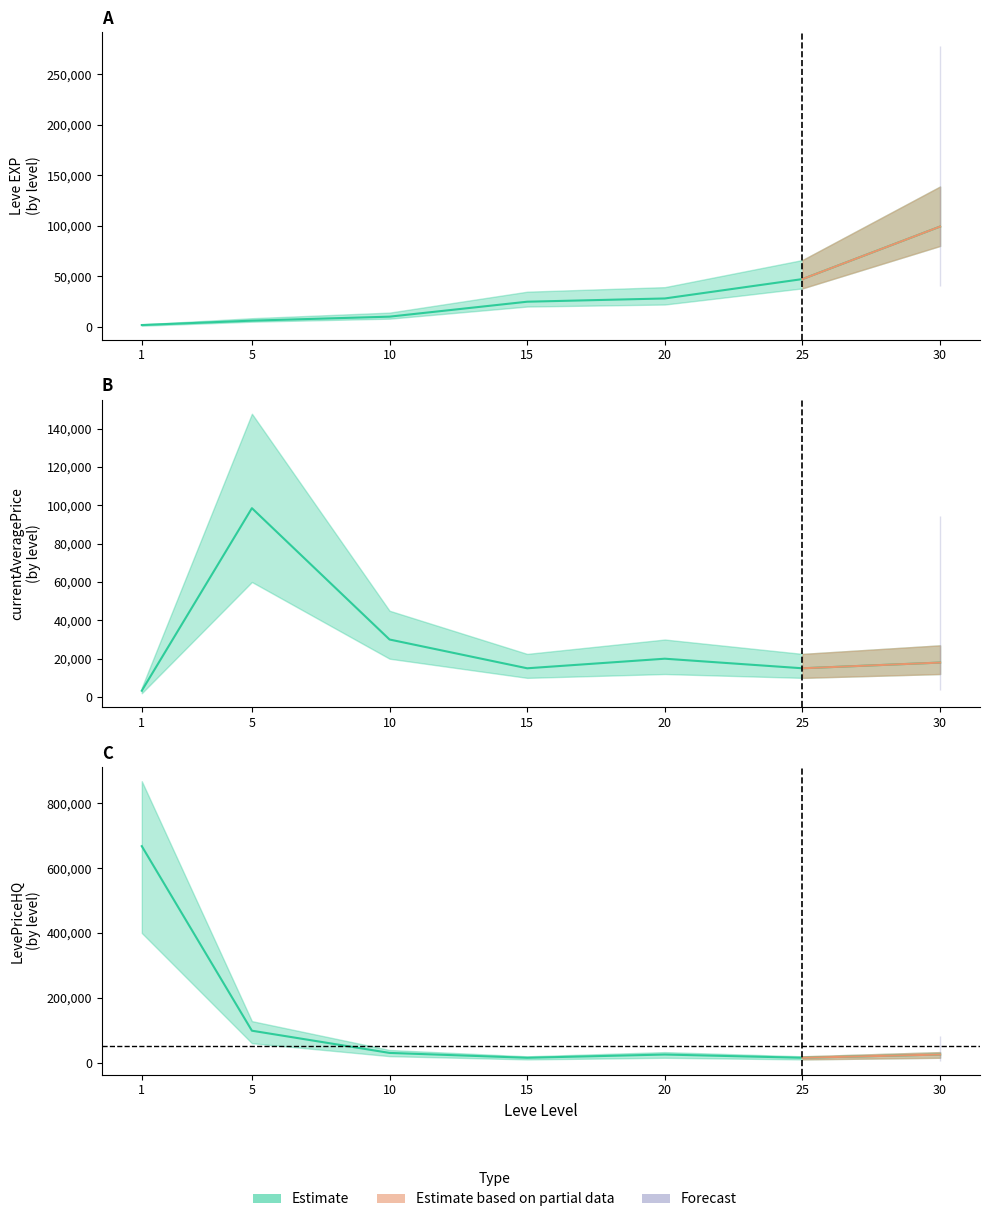

The LevePriceHQ series shows 41601 at 30. True or false?

False